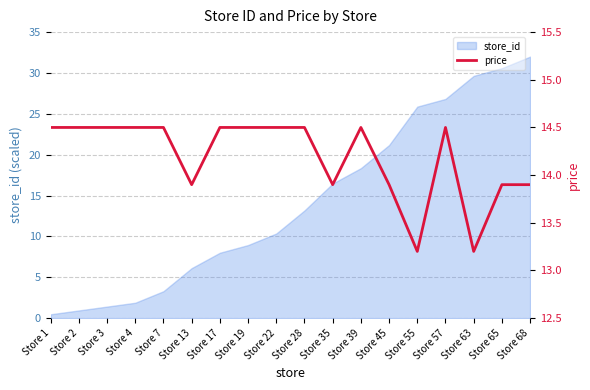

The chart shows a value of 8.7 at Store 39. True or false?

False